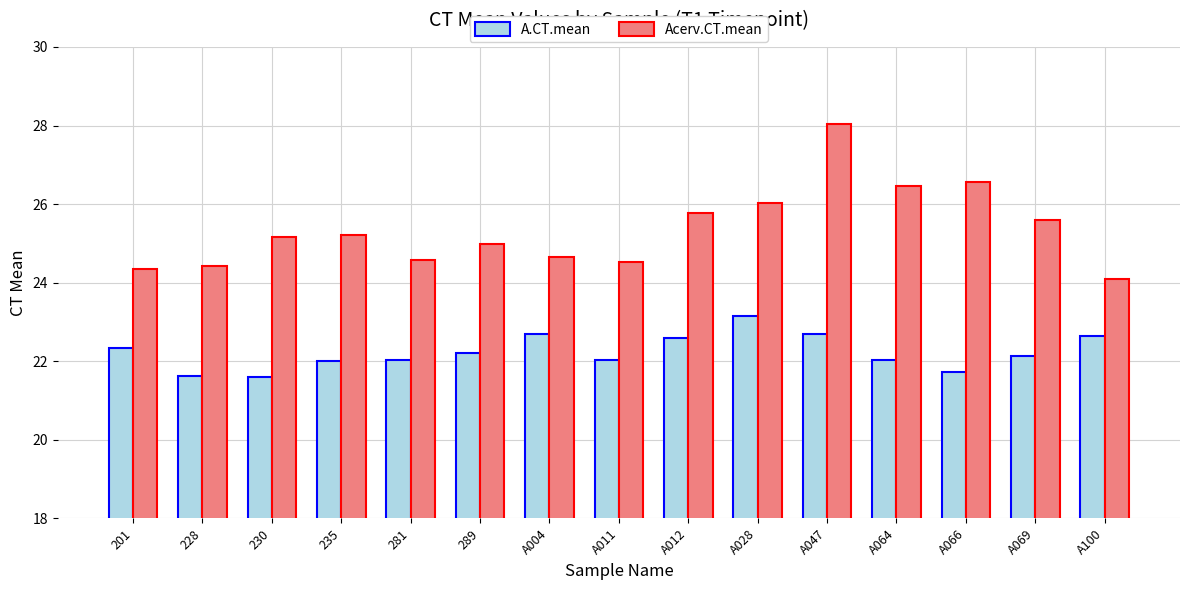

What is the minimum value shown in the chart?

21.6